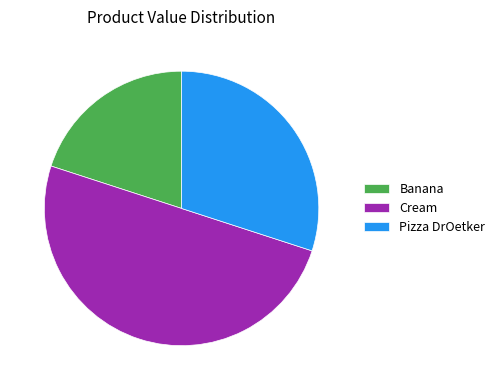

Combined, do Cream and Pizza DrOetker account for over 50%?

Yes